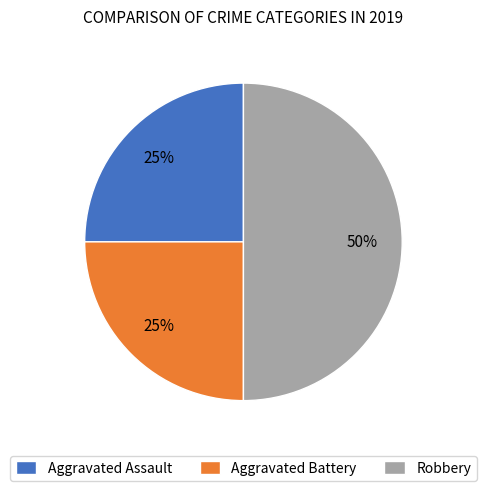

Which category has the biggest portion of the pie?

Robbery